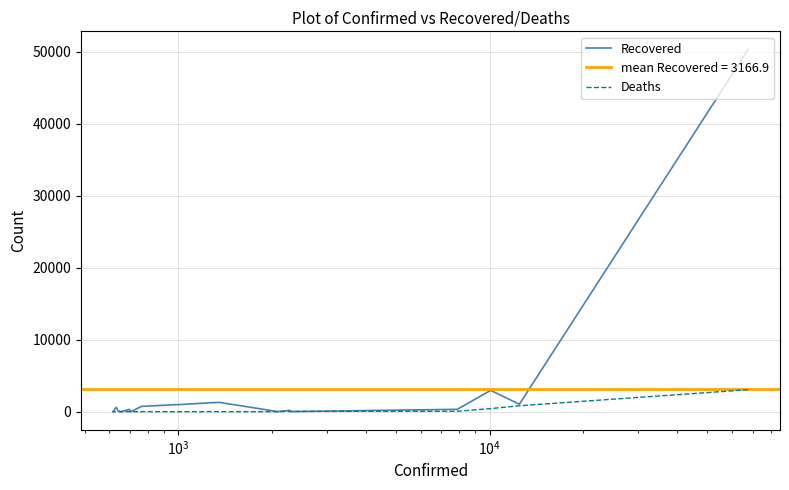

How many intersections are there between Recovered and Deaths?

2